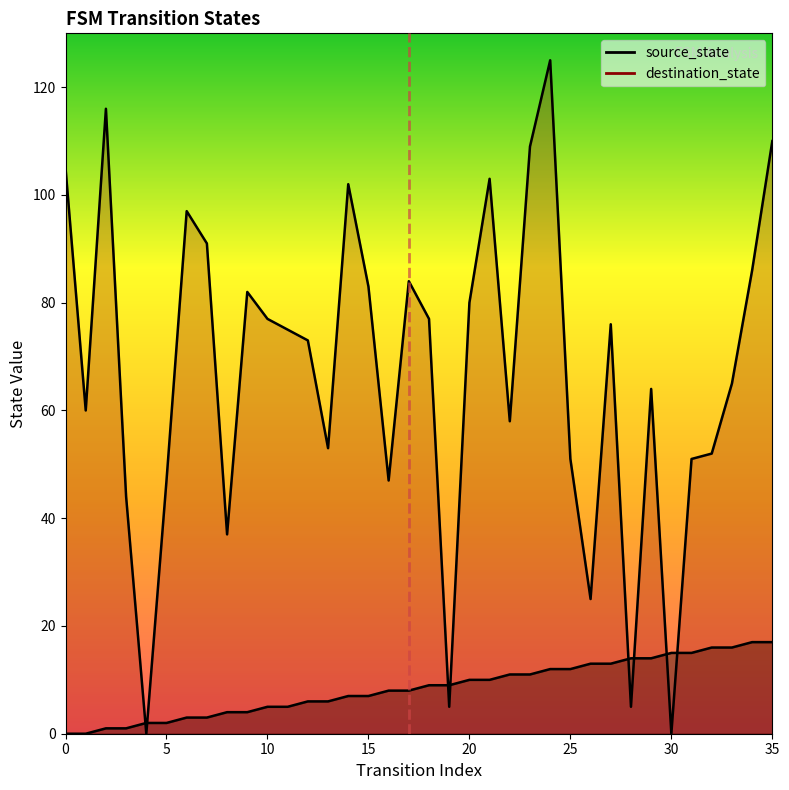

True or false: source_state has more than 1 interior local peaks.

False